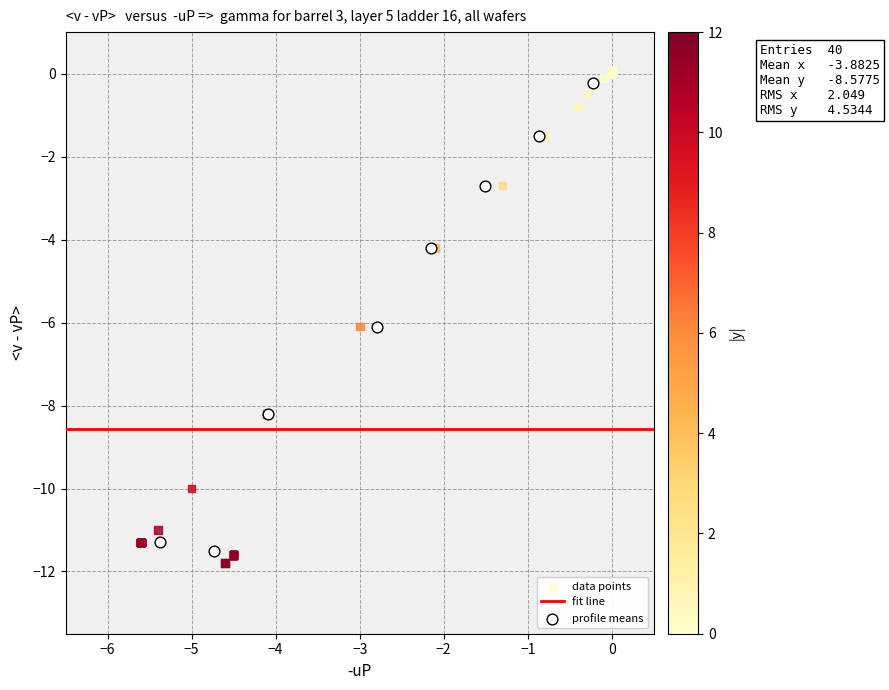

Which series has the widest spread of Y values?

data points